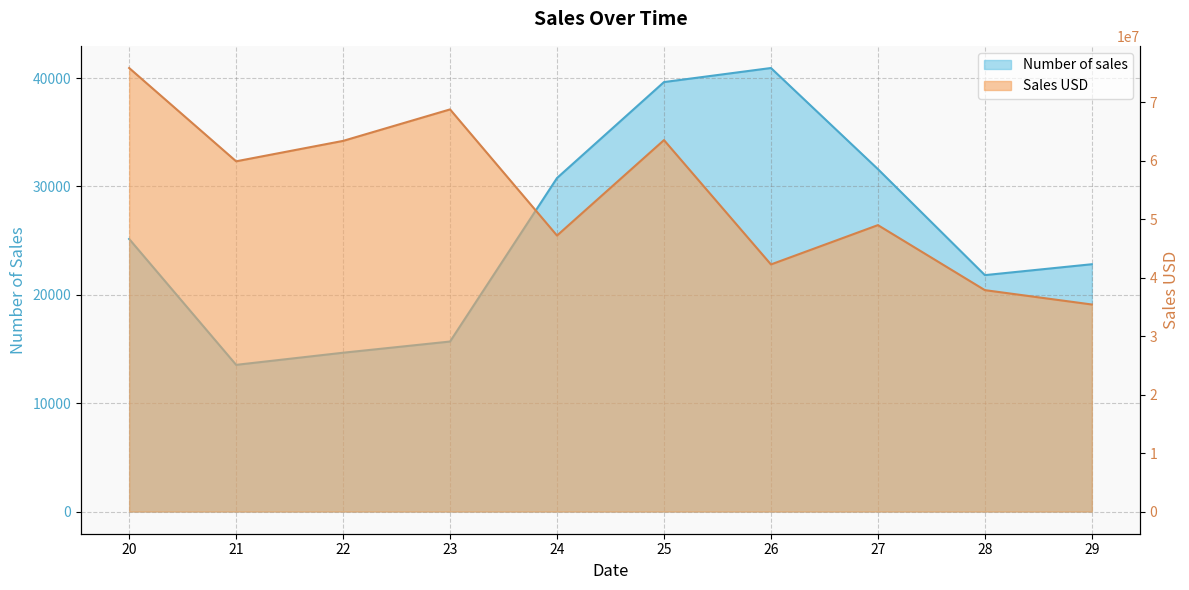

Between 22 and 24, which series saw the biggest shift?

Sales USD